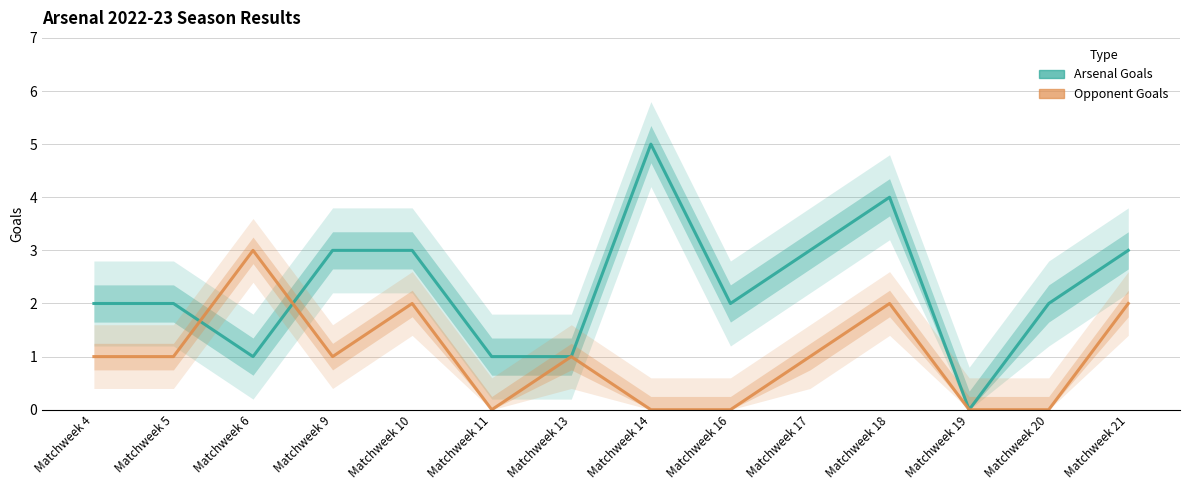

The value of Arsenal Goals at Matchweek 6 is 1. True or false?

True